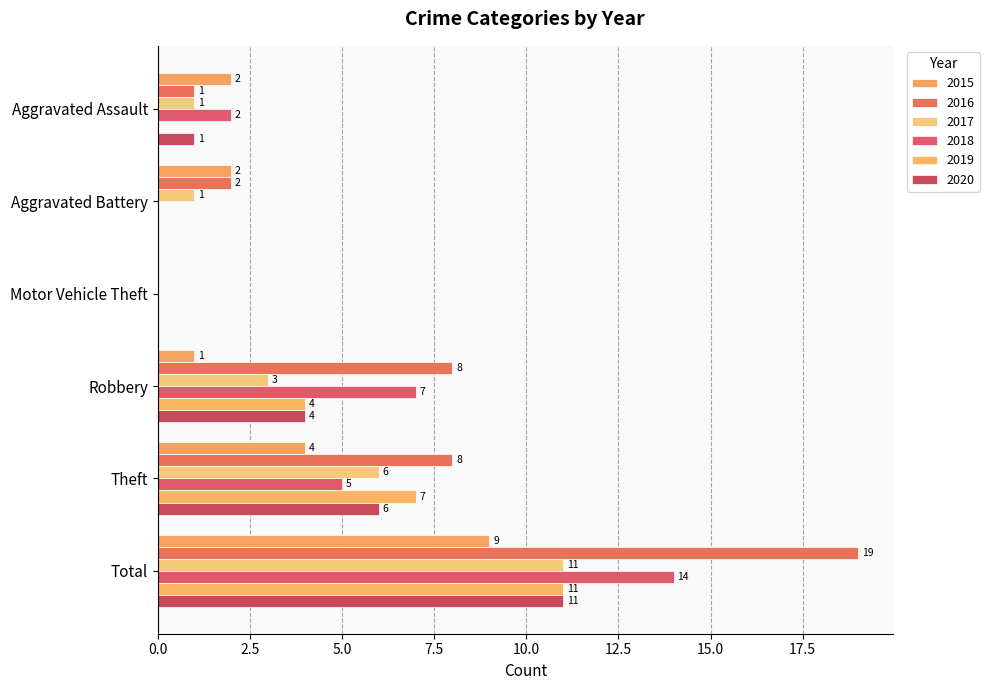

What is the spread (max minus min) of values at Total?

10